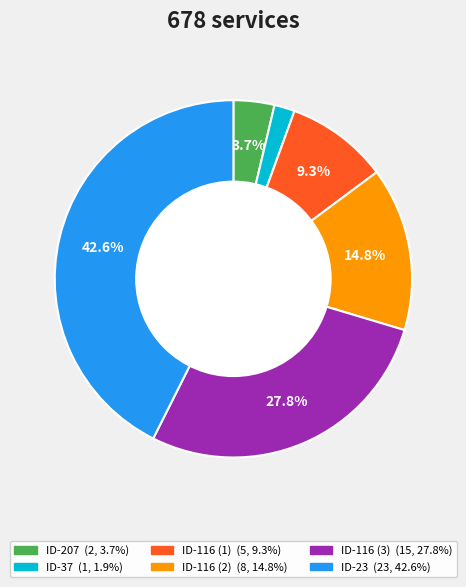

Approximately how many times larger is the value at ID-116 (1) compared to ID-116 (3)?

0.3